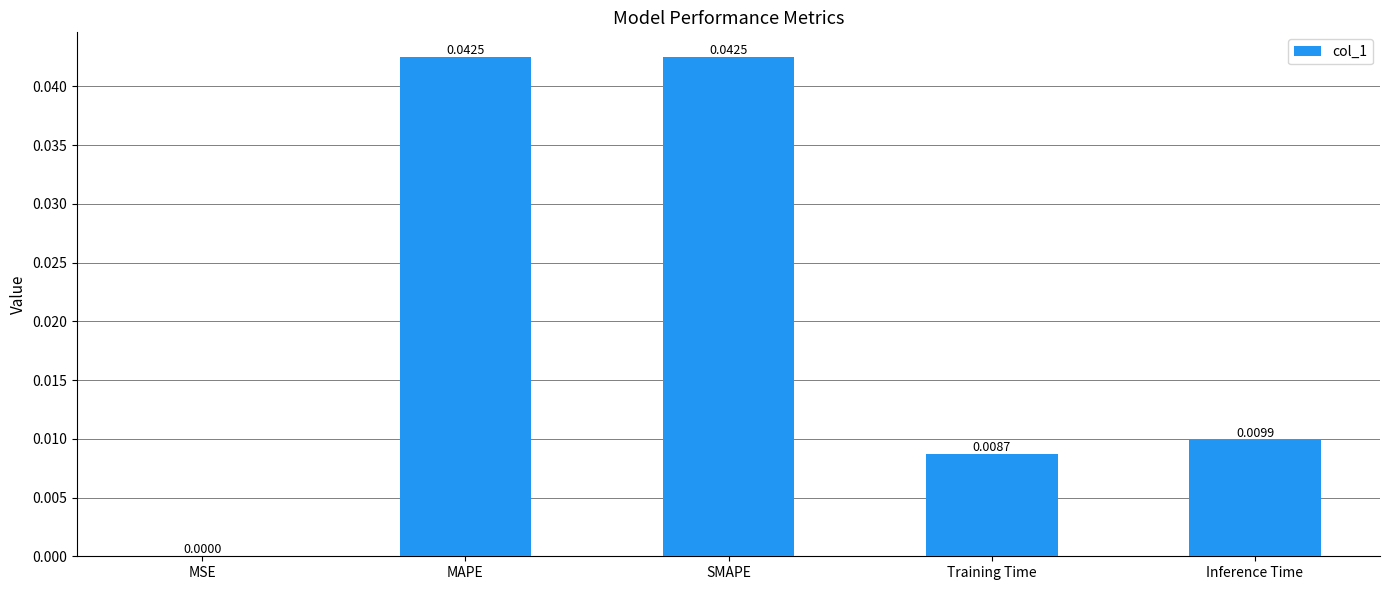

Between MSE and Training Time, which is larger?

Training Time